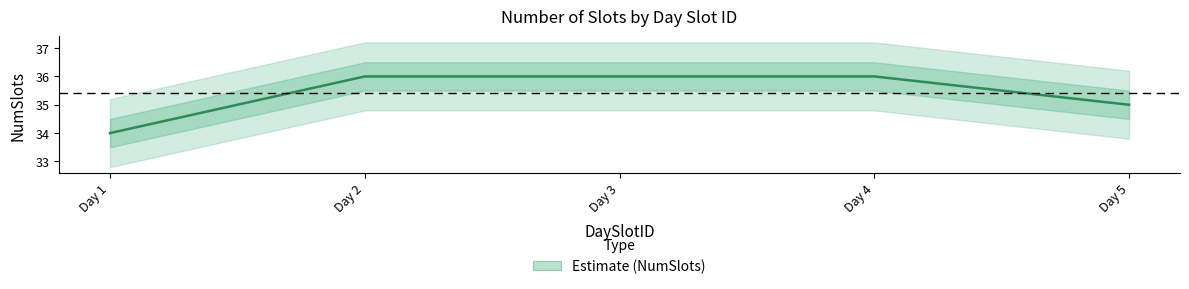

Reading right to left, transcribe all the data shown in this chart.

35	36	36	36	34